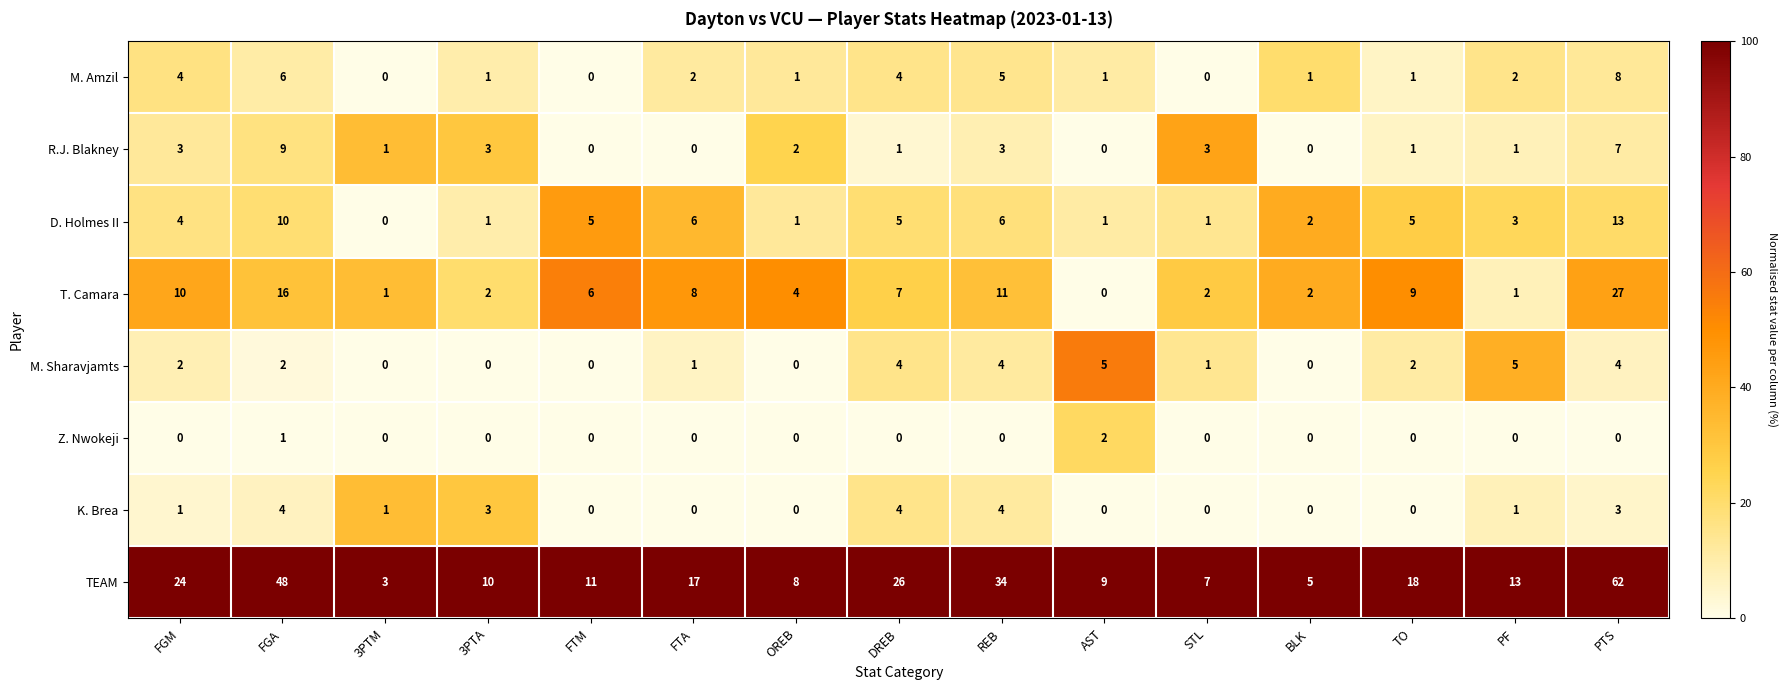

True or false: Z. Nwokeji has a value of 0 at 3PTA.

True